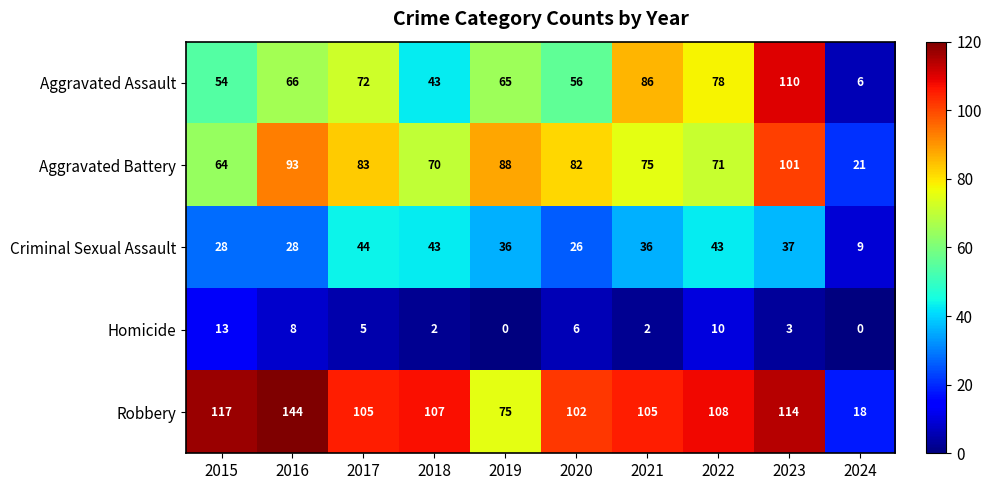

Is it true that Aggravated Assault equals 72 at 2017?

True